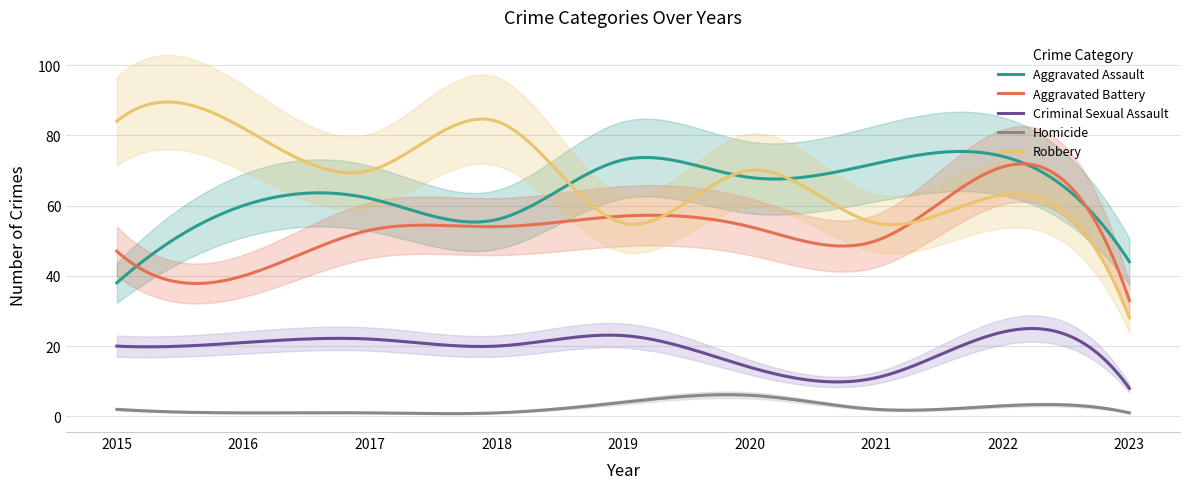

True or false: Criminal Sexual Assault and Aggravated Assault cross at least once.

False